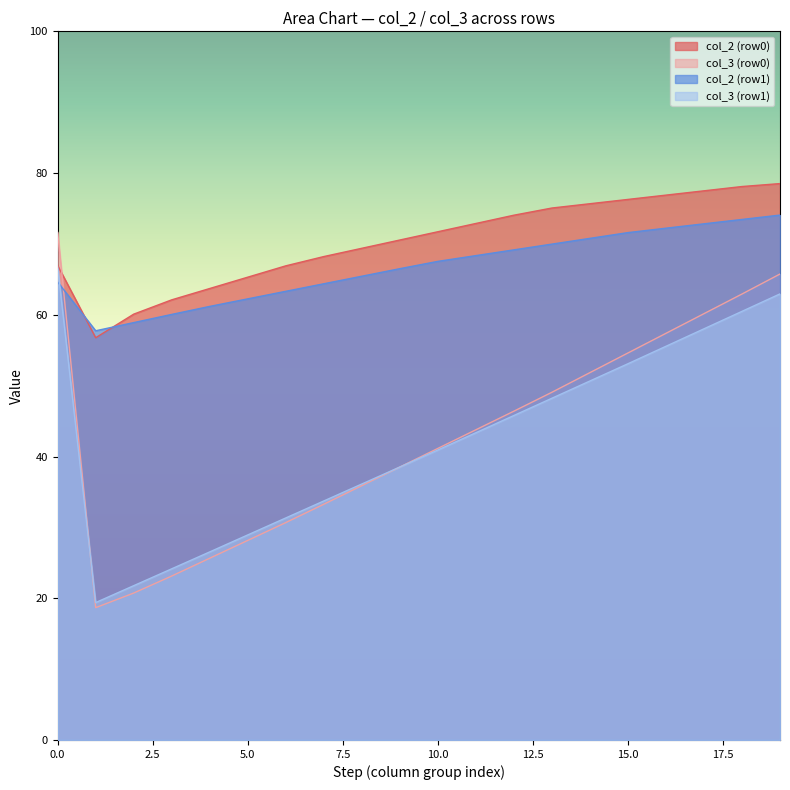

What is the total value across all series at 10.0?

221.3